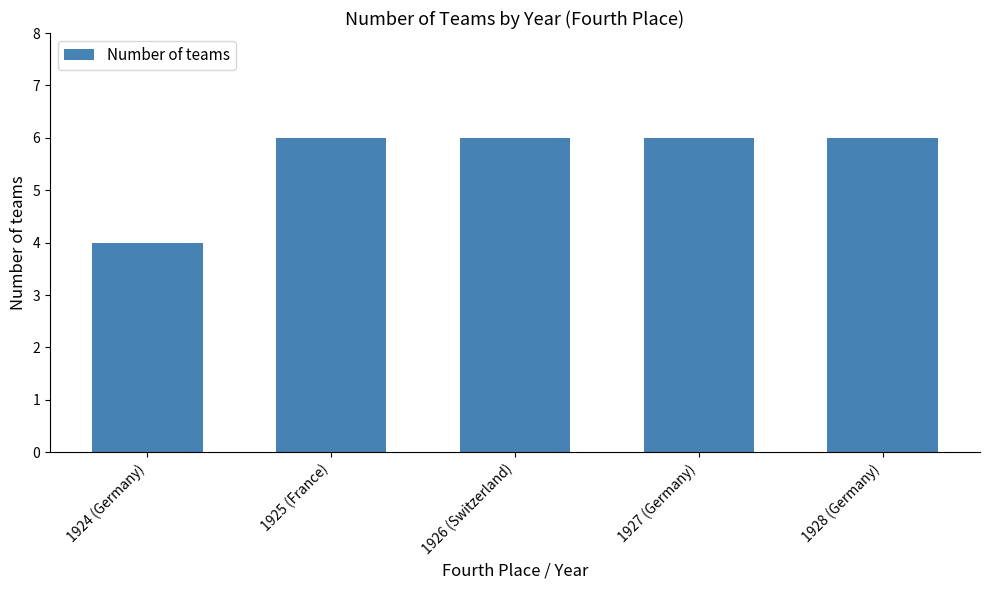

The value at 1928 (Germany) is 9. True or false?

False